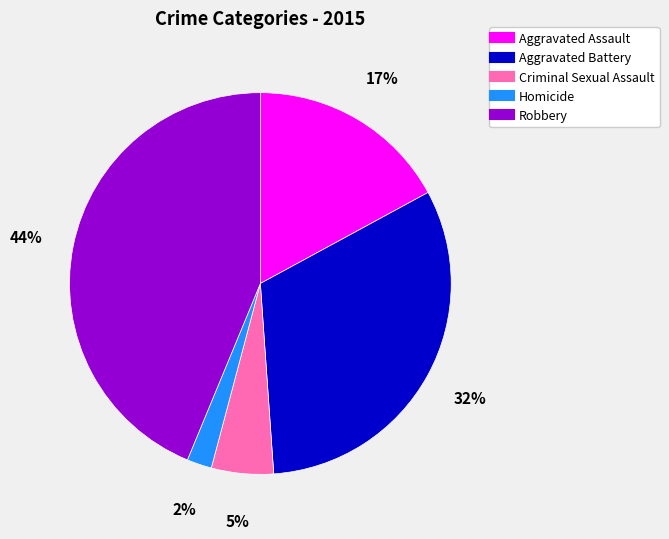

Between Robbery and Aggravated Assault, which is larger?

Robbery